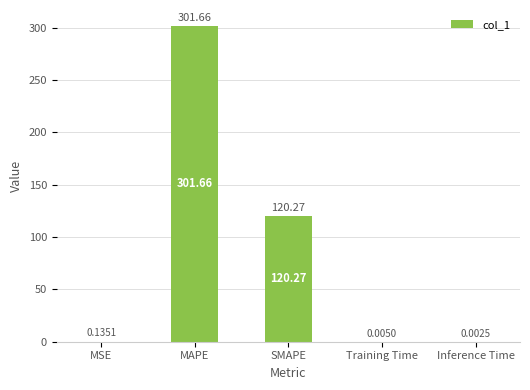

What is the sum of all values?

422.1